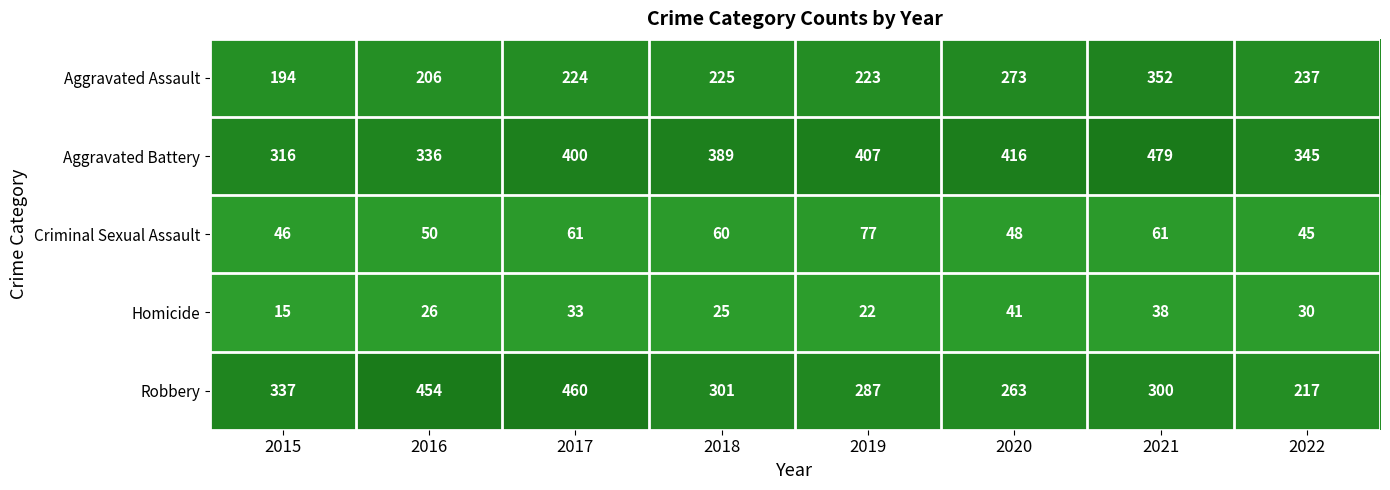

What is the difference between the second highest and minimum values in the Aggravated Assault series?

79